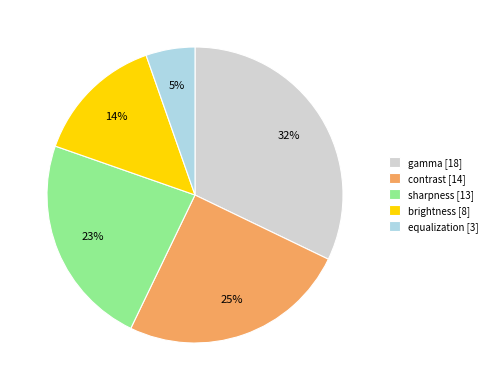

Do sharpness and brightness together represent more than half of the pie?

No